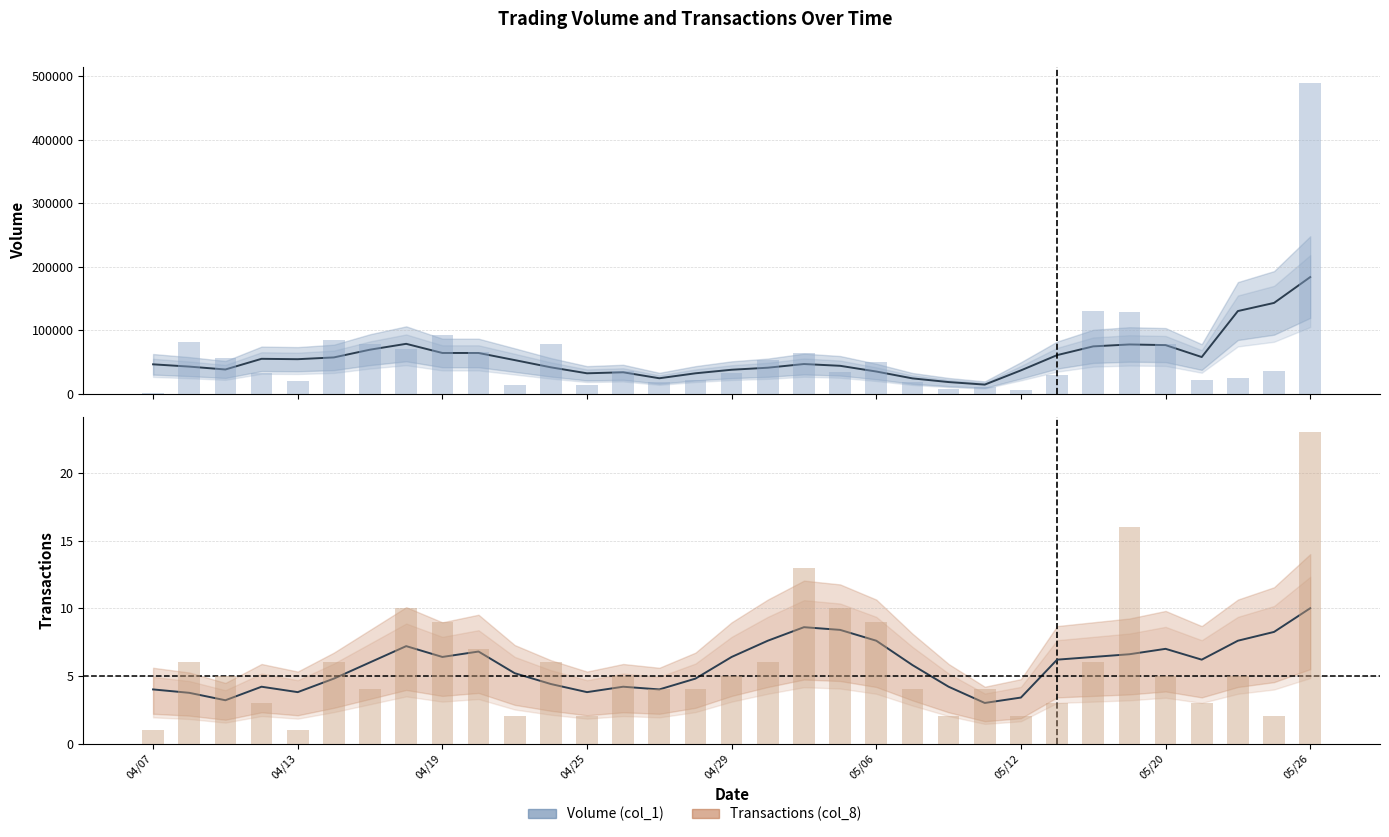

Between 100/04/20 and 100/05/12, which series saw the biggest shift?

Volume (col_1)